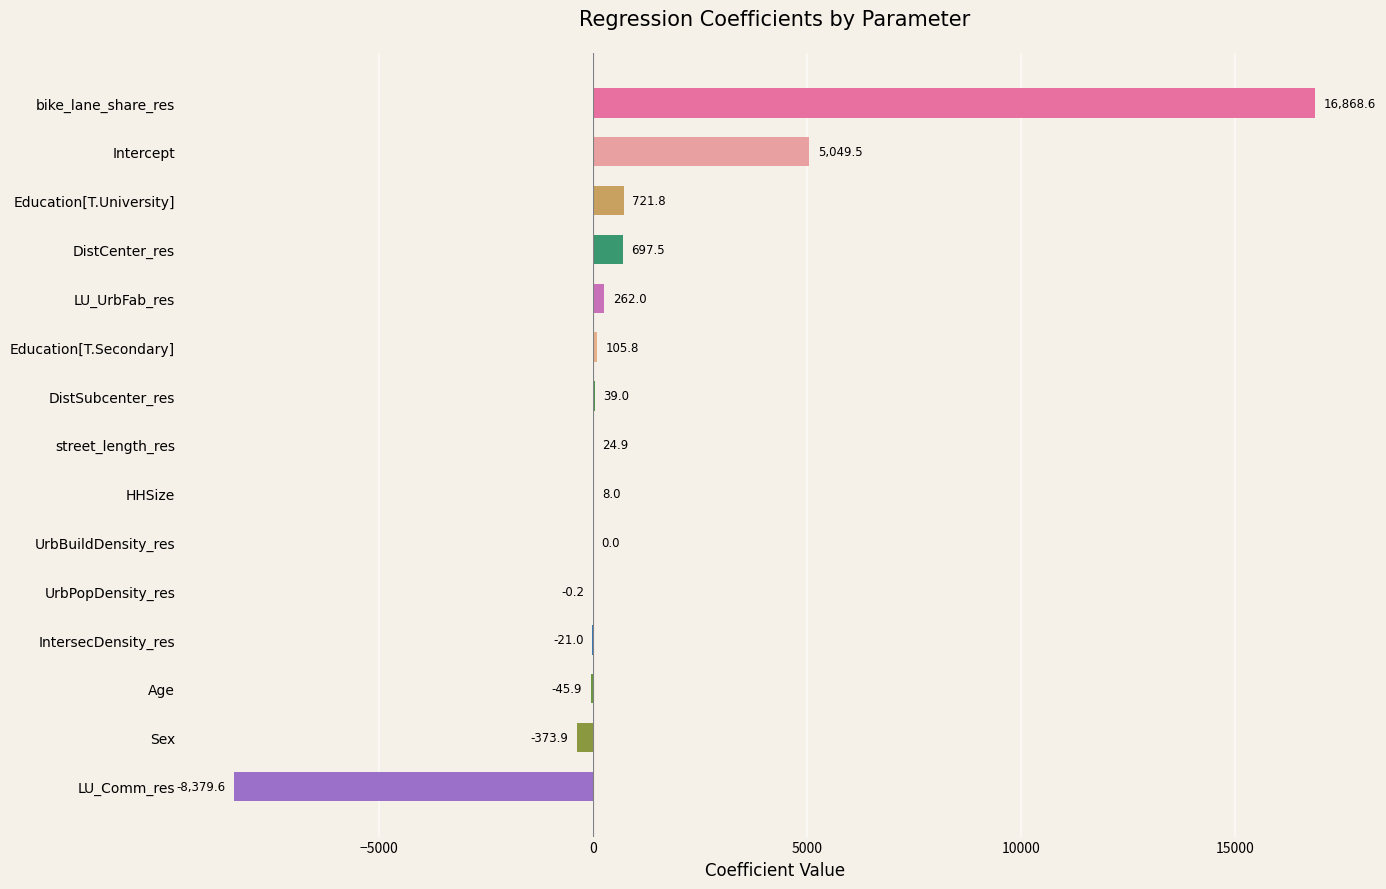

What is the ratio of the value at DistCenter_res to the value at DistSubcenter_res?

17.9